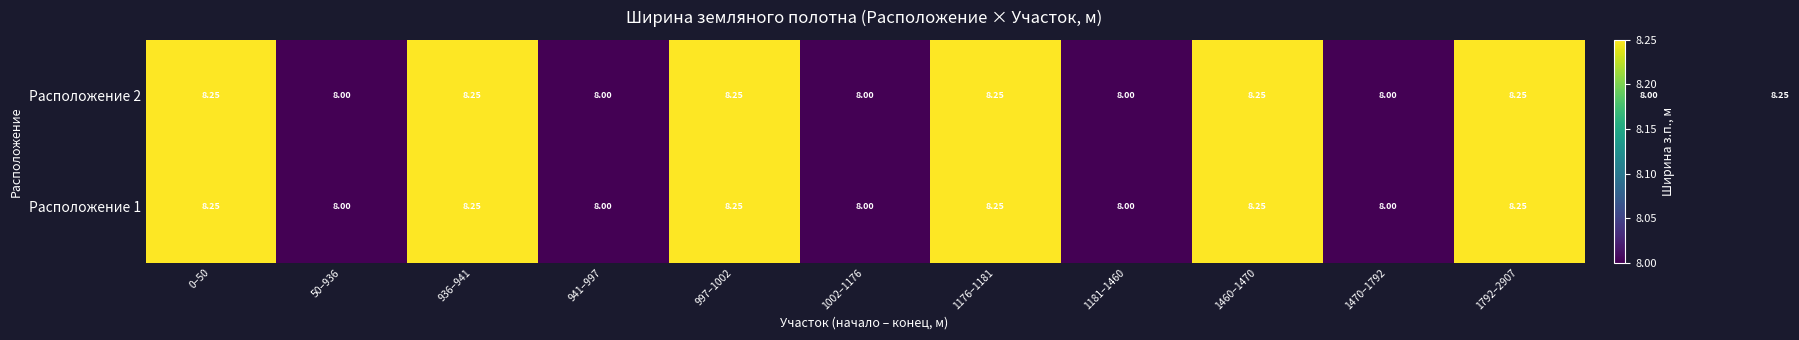

The value of Расположение 2 at 1792–2907 is 12.0. True or false?

False